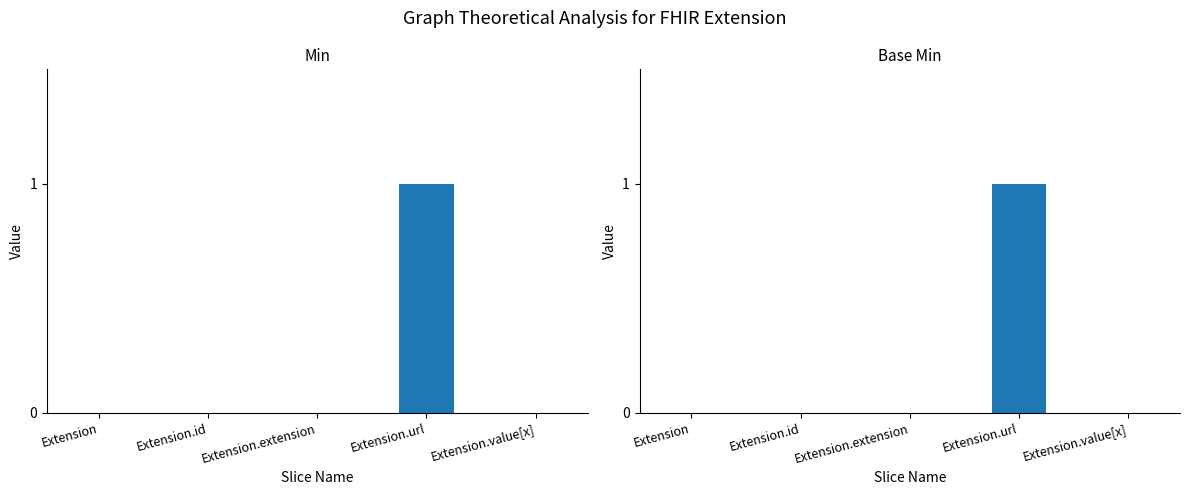

What is the label of the 2nd bar from the left?

Extension.id